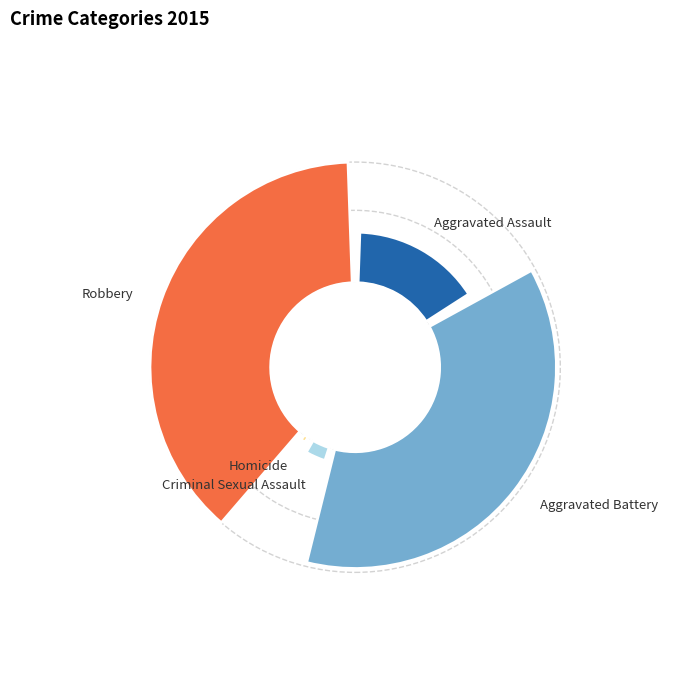

Which has a higher value, Robbery or Aggravated Battery?

Robbery